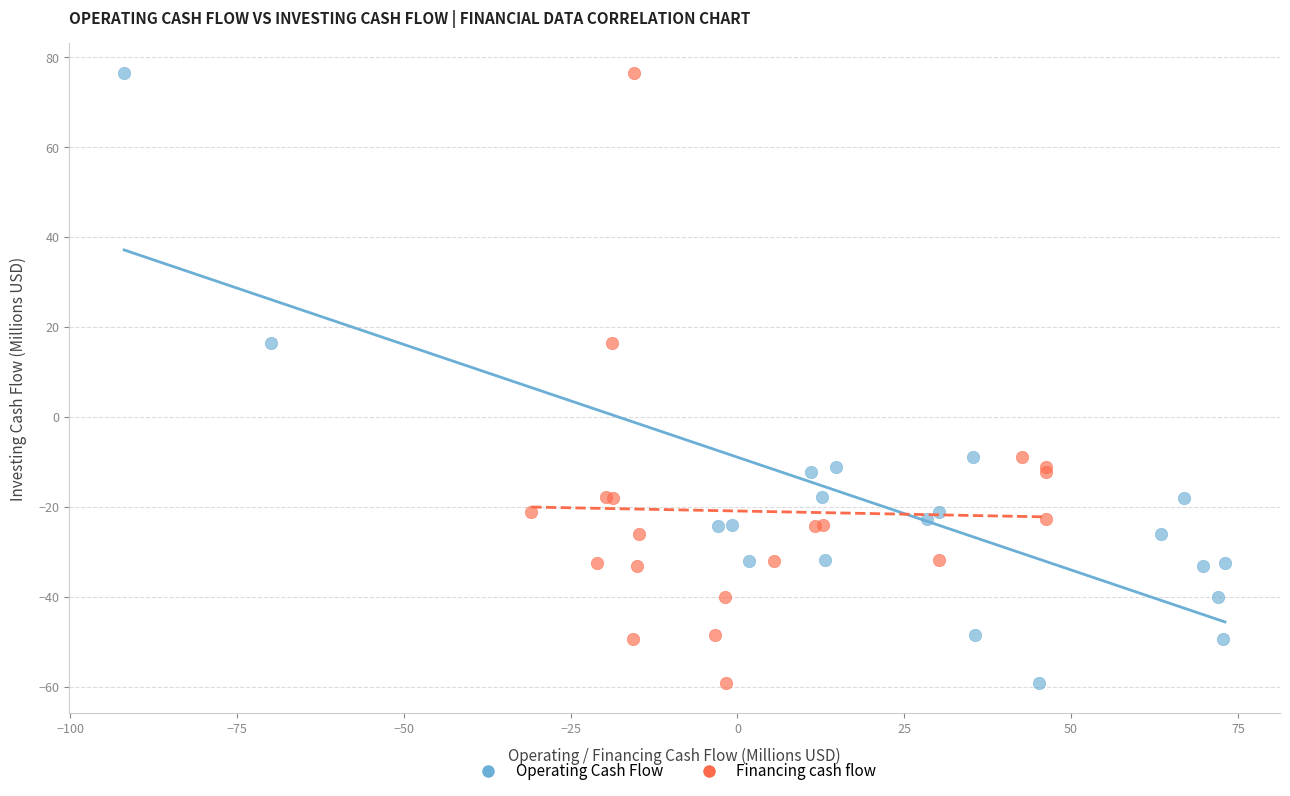

What are all the series names shown in the legend?

Operating Cash Flow, Financing cash flow